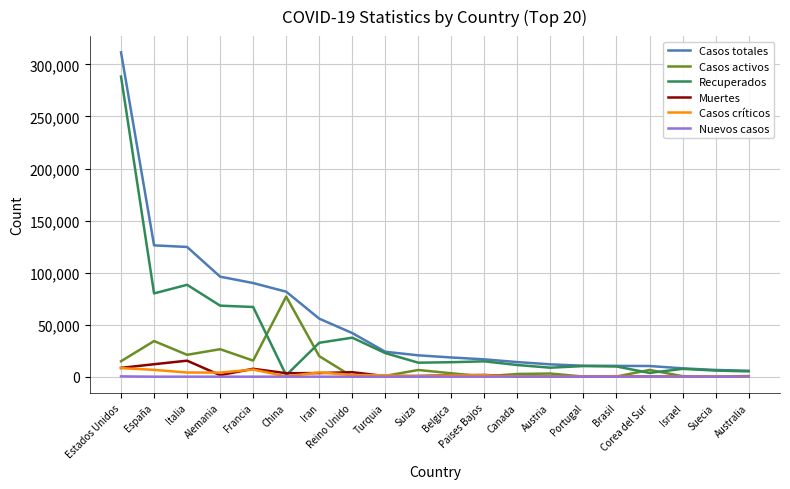

What position from the right is Turquia?

12